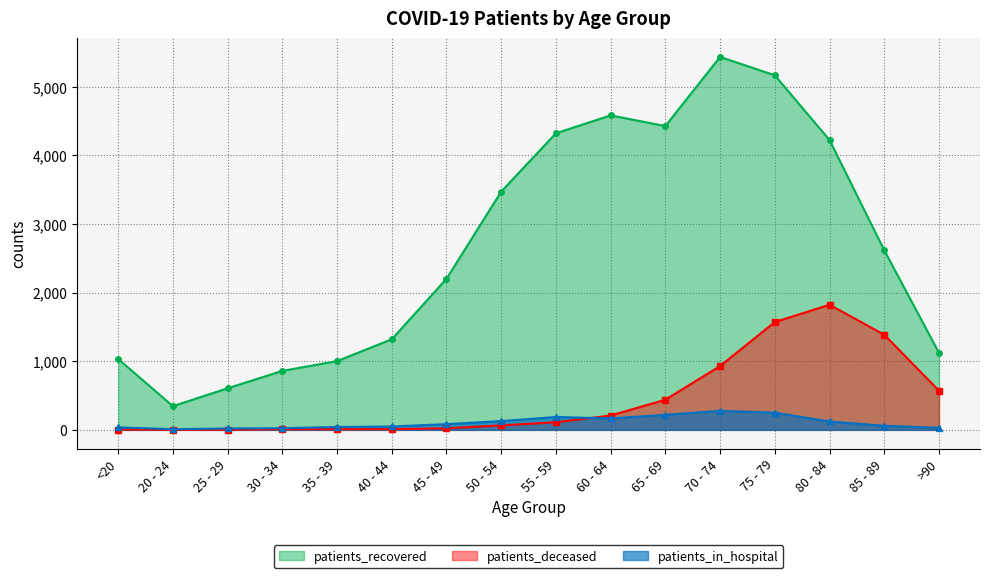

What is the smallest value displayed?

1